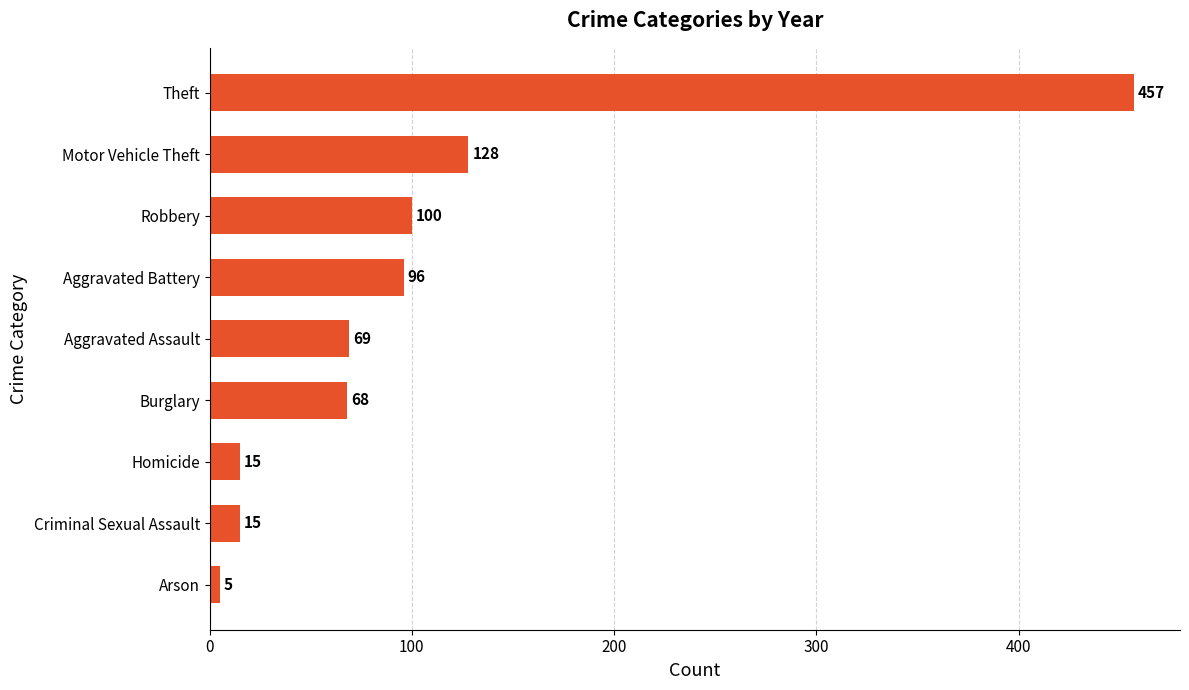

True or false: the data shows 27 at Aggravated Battery.

False